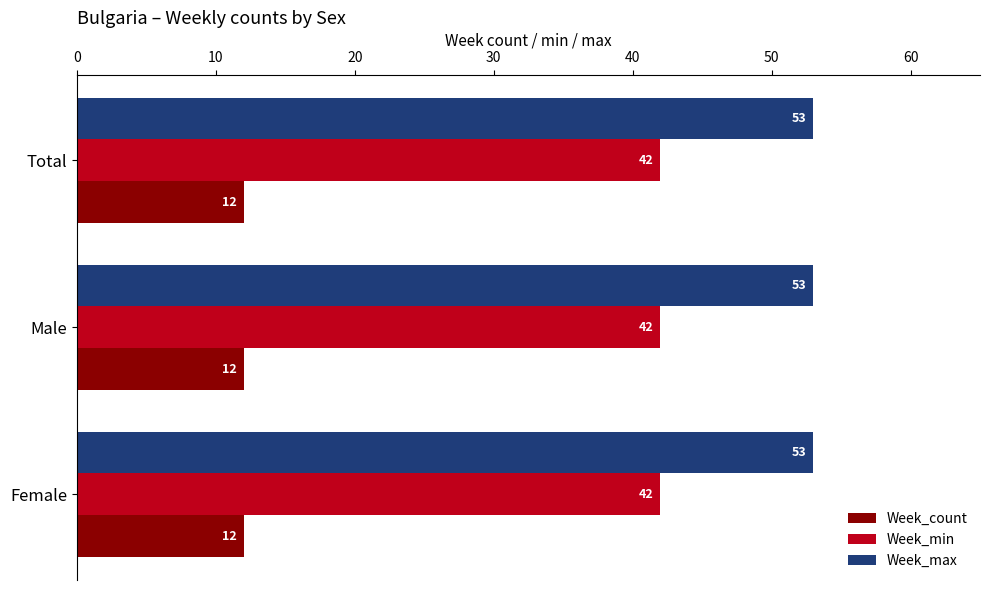

Rank the series by their maximum value, from highest to lowest.

Week_max, Week_min, Week_count